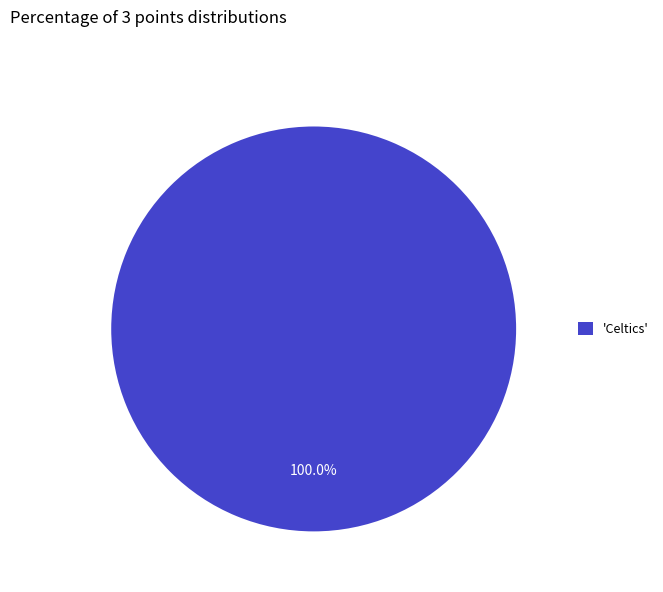

What is the majority slice?

'Celtics'